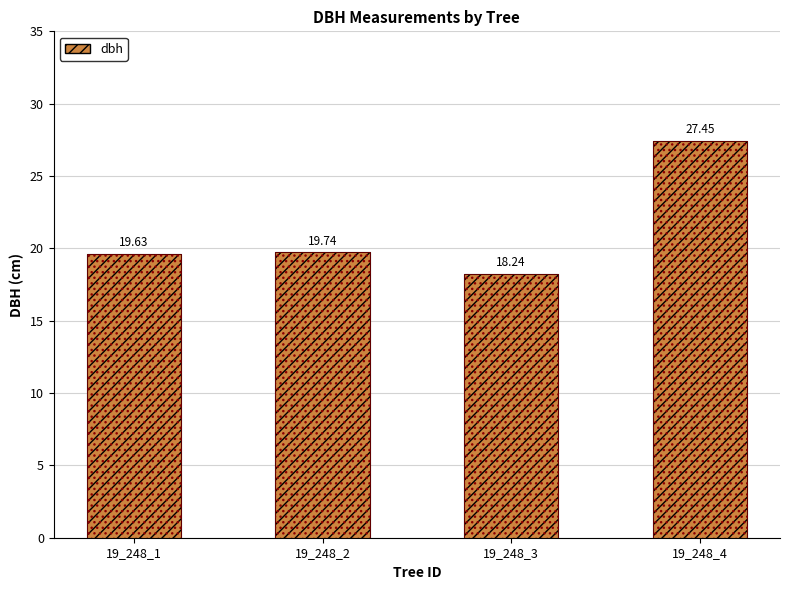

Which has a higher value, 19_248_2 or 19_248_3?

19_248_2